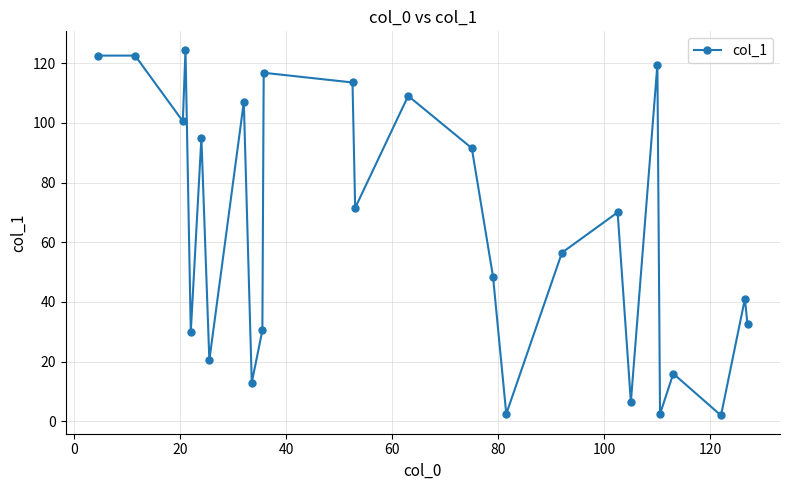

What is the maximum value shown in the chart?

124.5